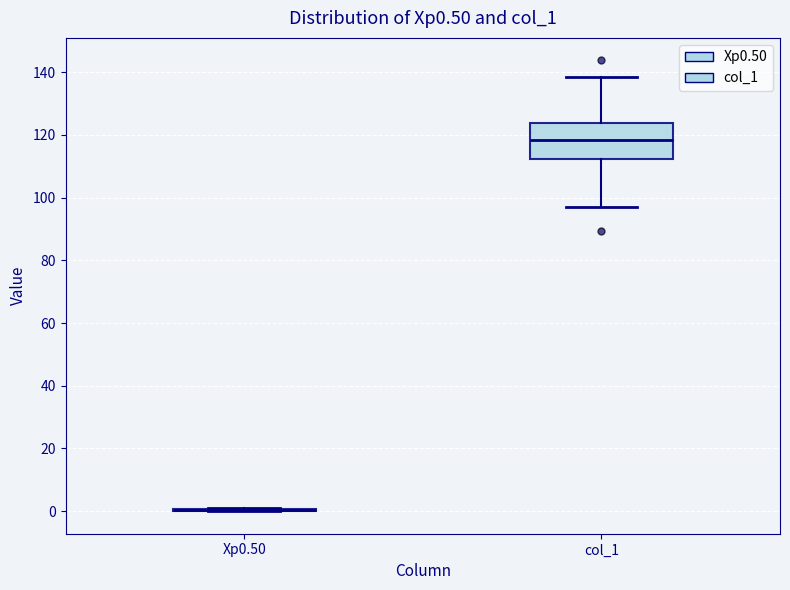

Reading left to right, read every box against the y-axis: the position of its median line, the range the box covers, and the ends of its whiskers. The values are not printed on the chart, so give them approximately, as read against the axis.

Xp0.50: box collapsed to a line at 0, whiskers 0 to 0
col_1: median 118, box 112 to 124, whiskers 96 to 138